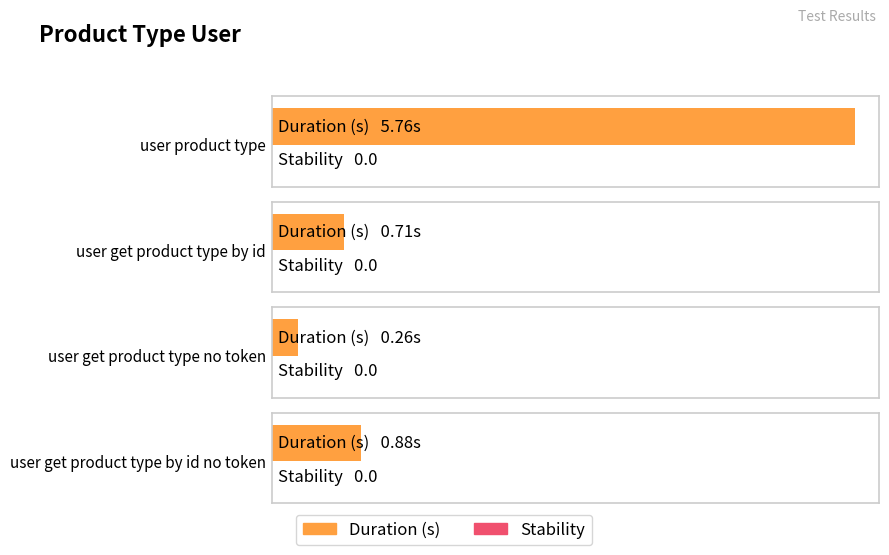

Reading left to right, list all the values displayed in this chart.

Duration (s): user product type=5.8	user get product type by id=0.7	user get product type no token=0.3	user get product type by id no token=0.9
Stability: user product type=0.0	user get product type by id=0.0	user get product type no token=0.0	user get product type by id no token=0.0